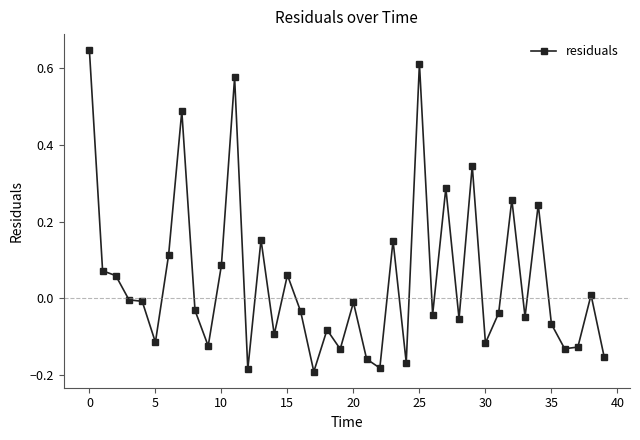

True or false: the data has more than 2 interior local peaks.

True